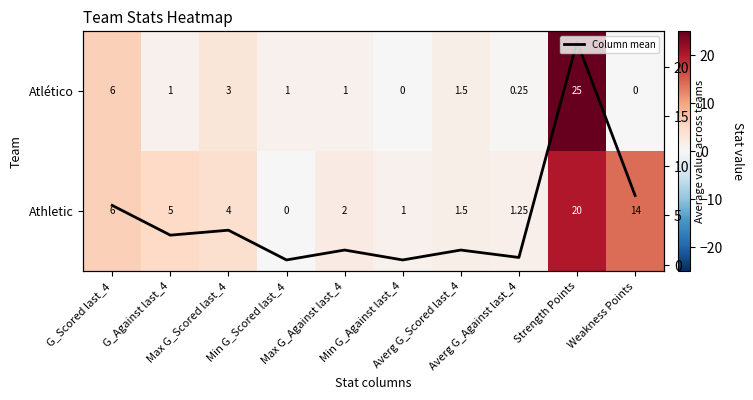

At which label does Atlético reach its peak?

Strength Points